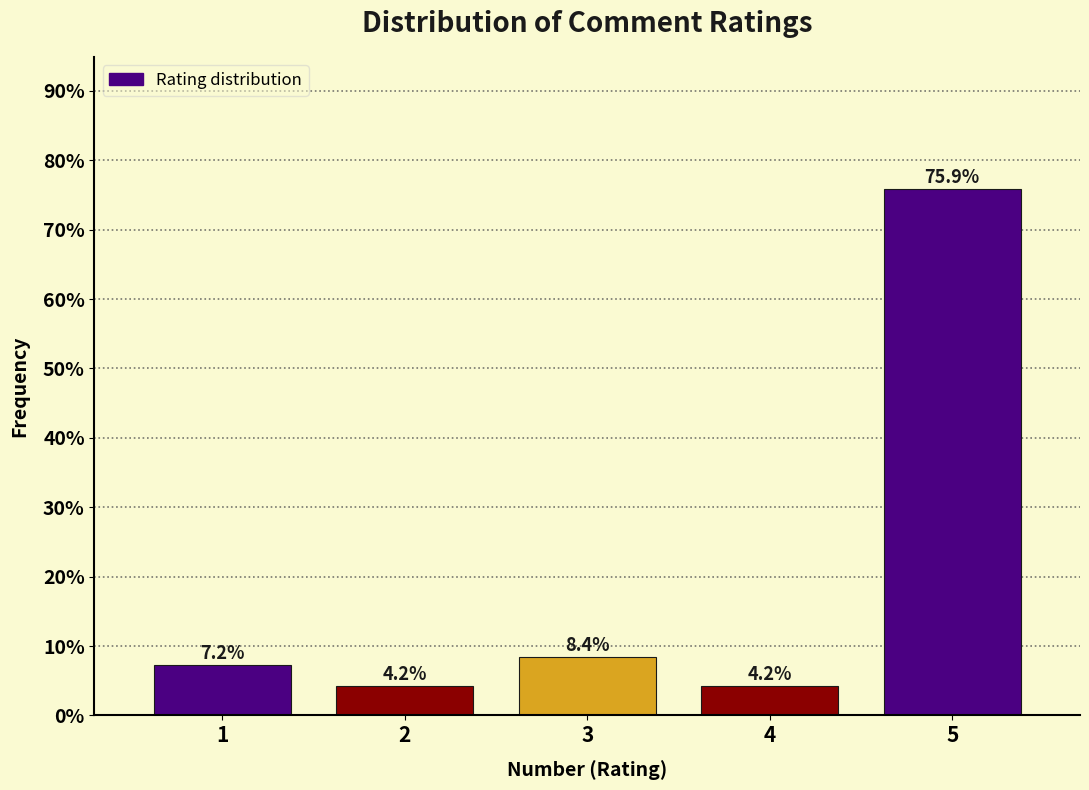

Reading left to right, what are all the values shown in this chart?

1=7.2	2=4.2	3=8.4	4=4.2	5=75.9